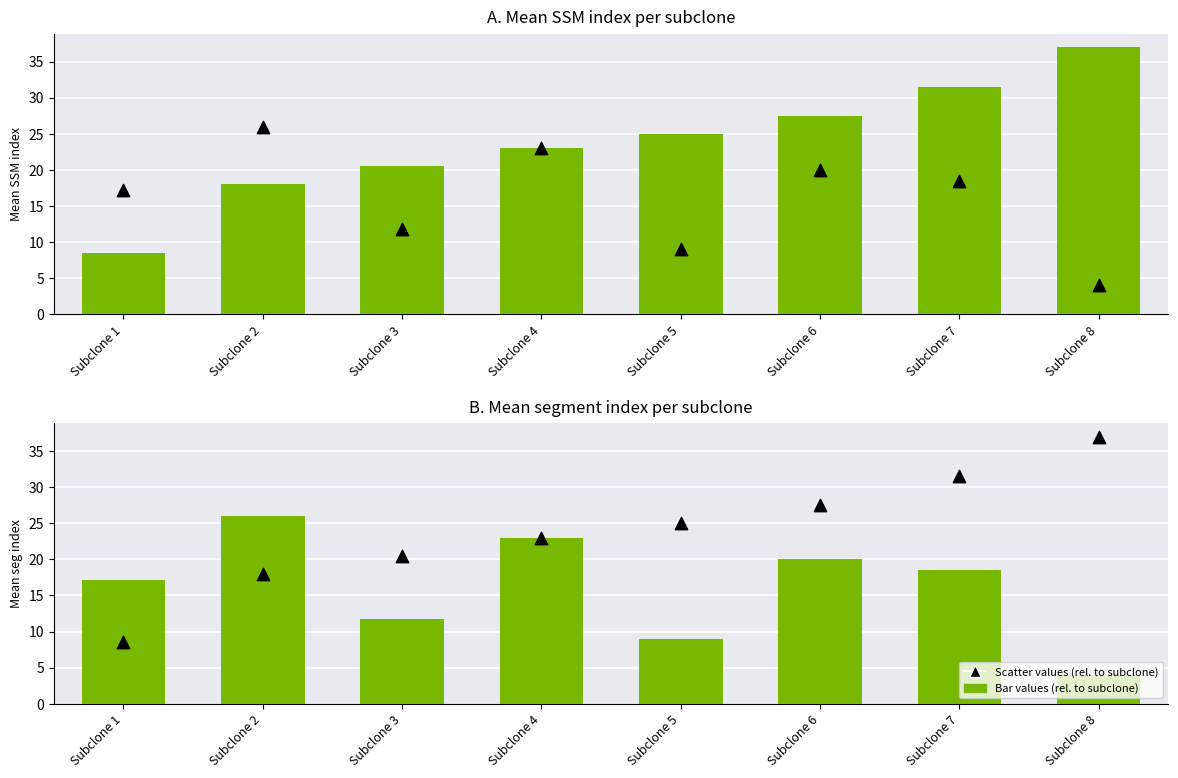

Which series contains the lowest Y value?

Mean seg index